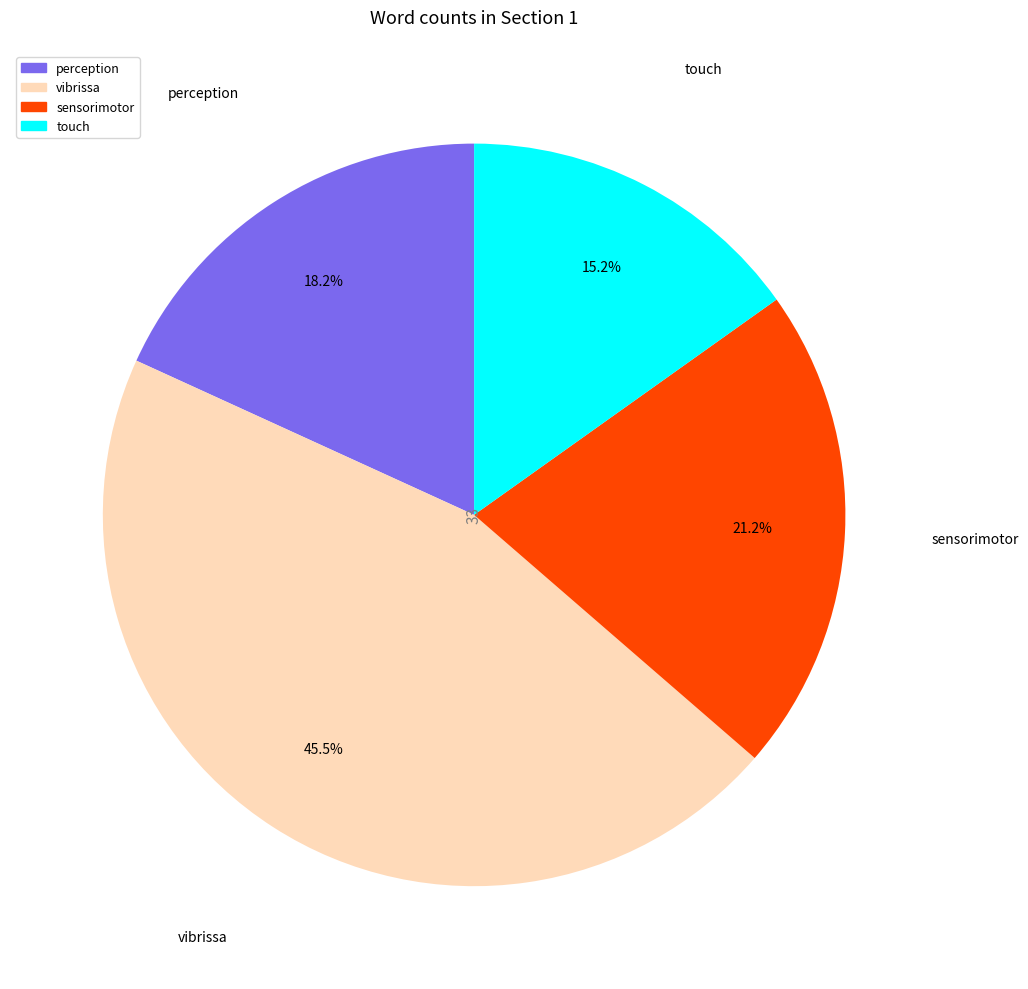

How much of the chart is everything except vibrissa?

54.5%